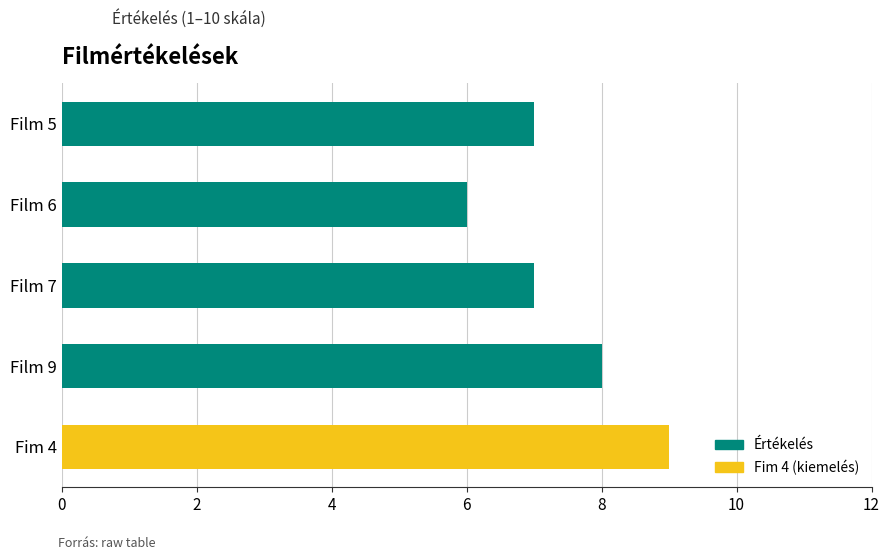

How many values are between 7 and 8?

3